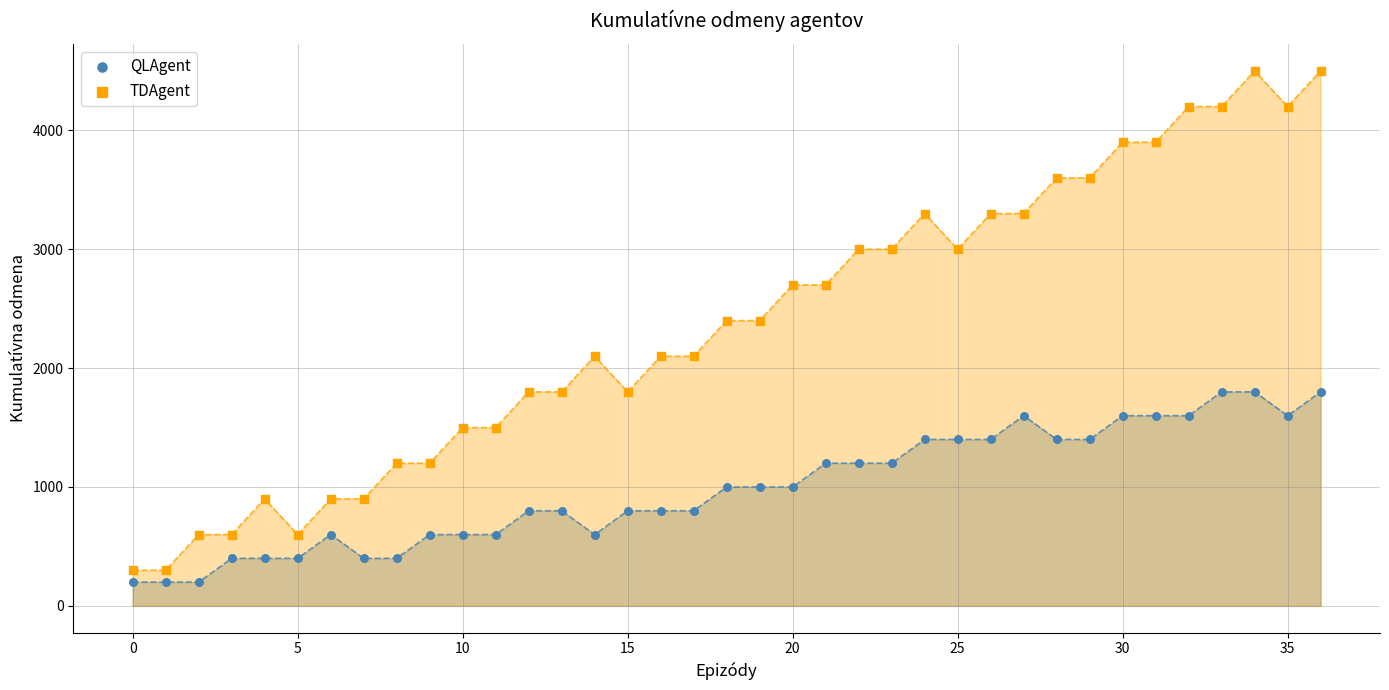

Which series has the largest Y range (max minus min)?

TDAgent